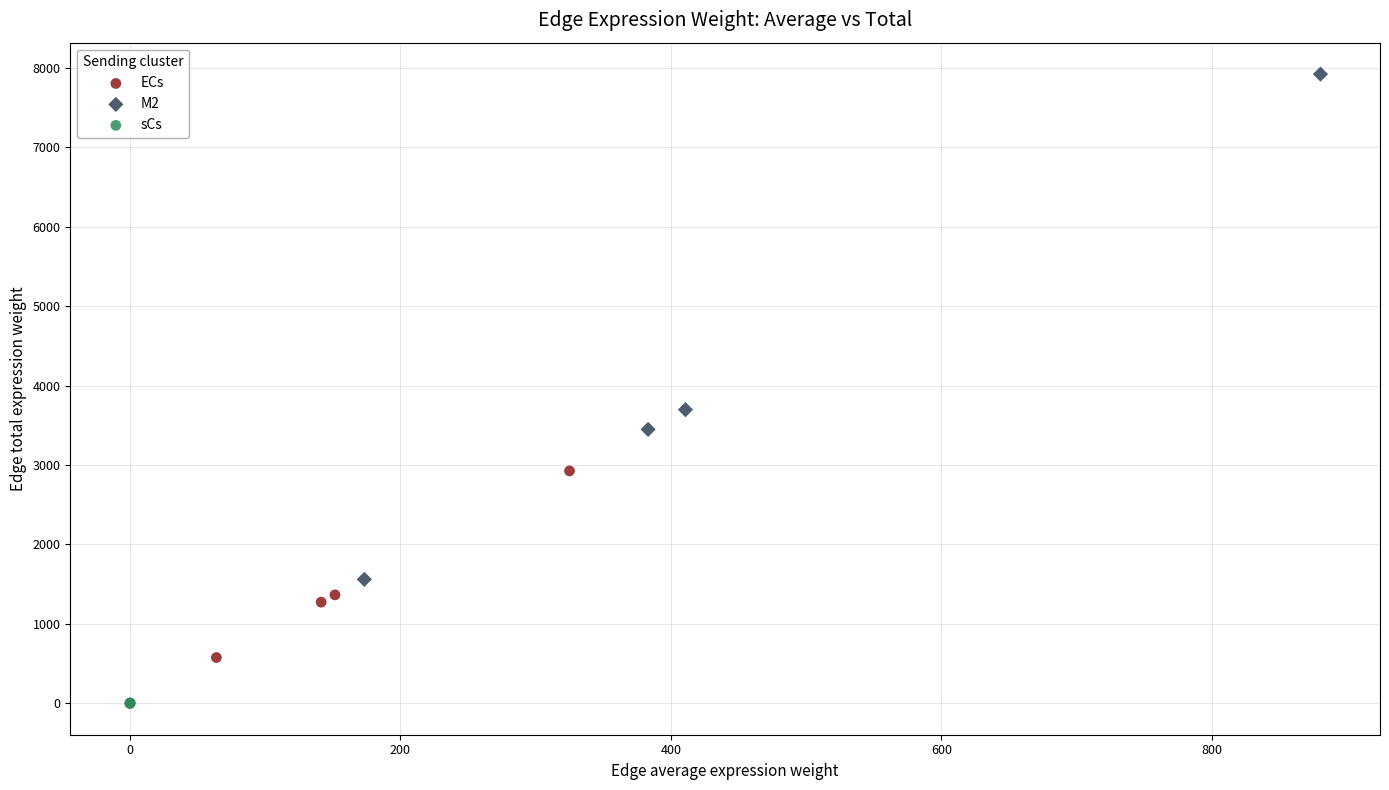

Which series reaches the maximum Y coordinate?

M2